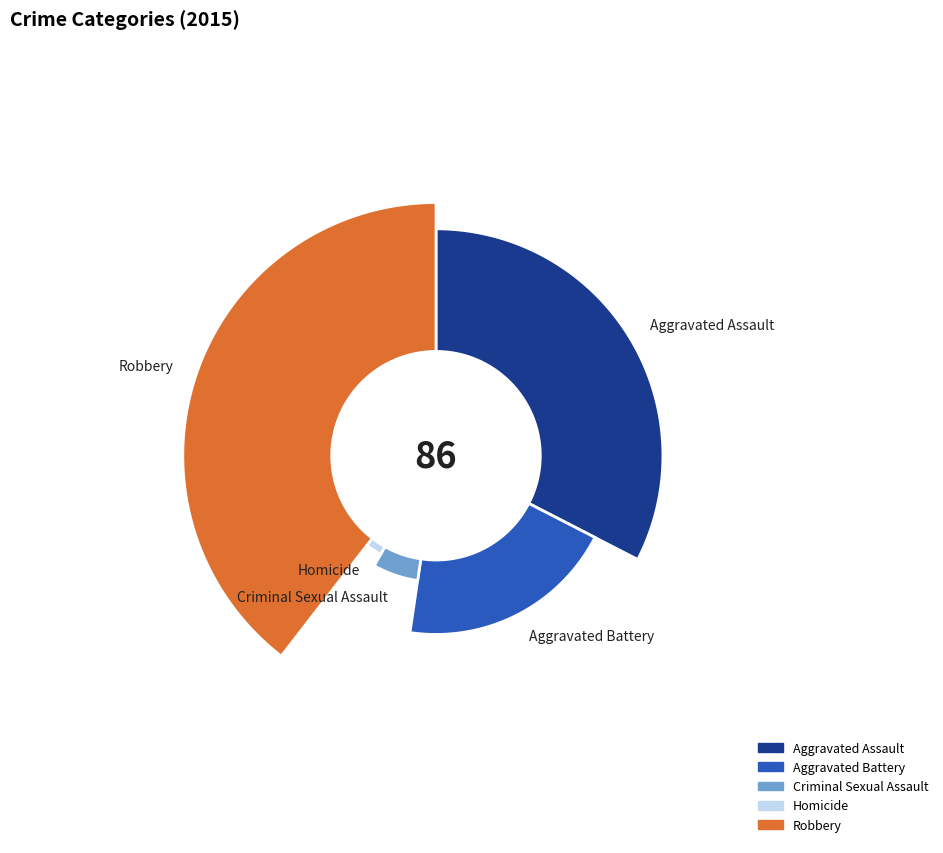

What is the ratio of the value at Criminal Sexual Assault to the value at Homicide?

2.5